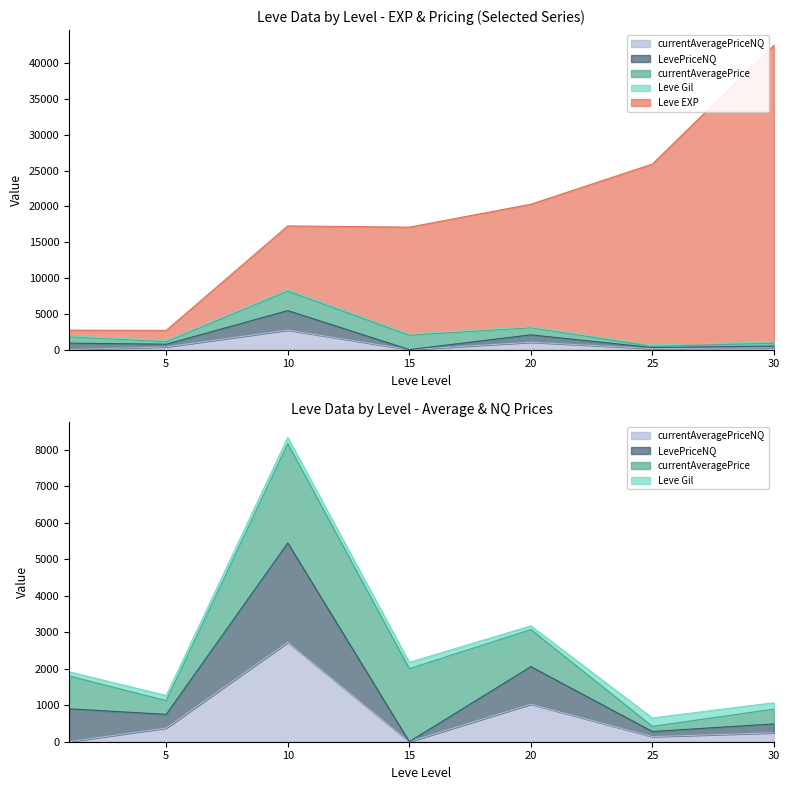

Where does the Leve EXP series first go above 17265?

20